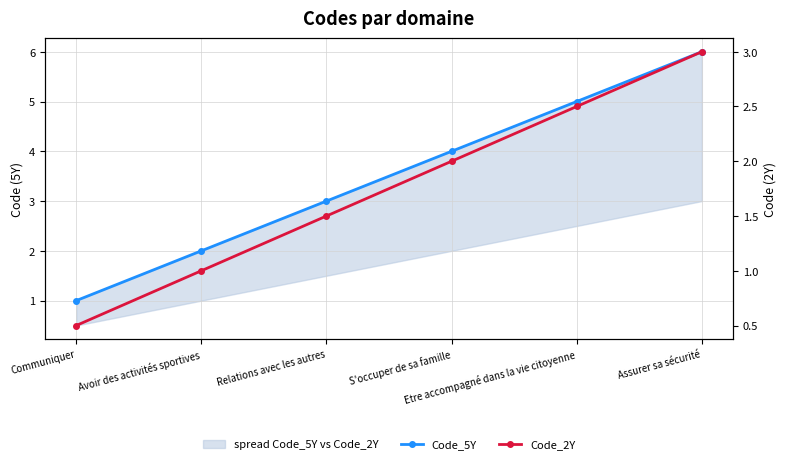

Which has a higher value, Etre accompagné dans la vie citoyenne or S'occuper de sa famille?

Etre accompagné dans la vie citoyenne